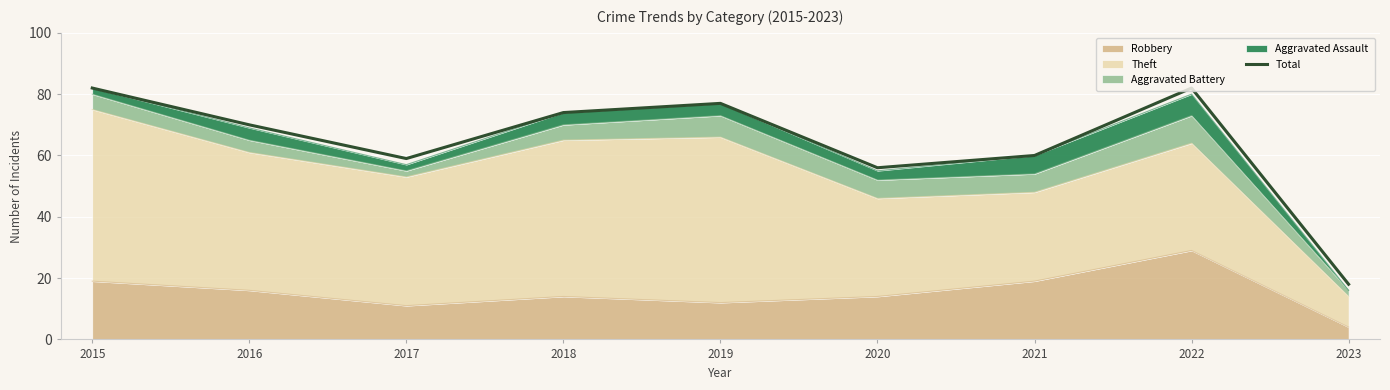

Read the value at 2021, to the nearest 10.

60